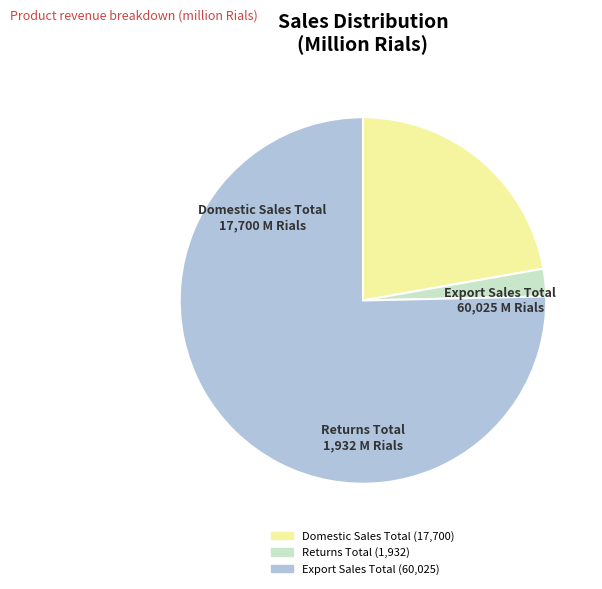

Is there any slice that represents more than half of the pie?

Yes